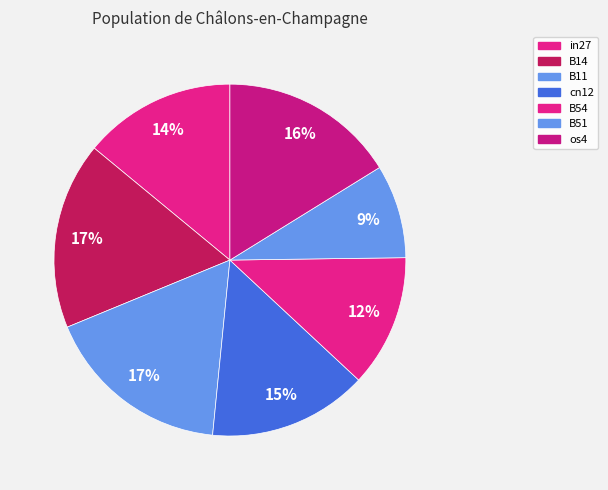

Is it true that os4 is 5% of the pie?

False